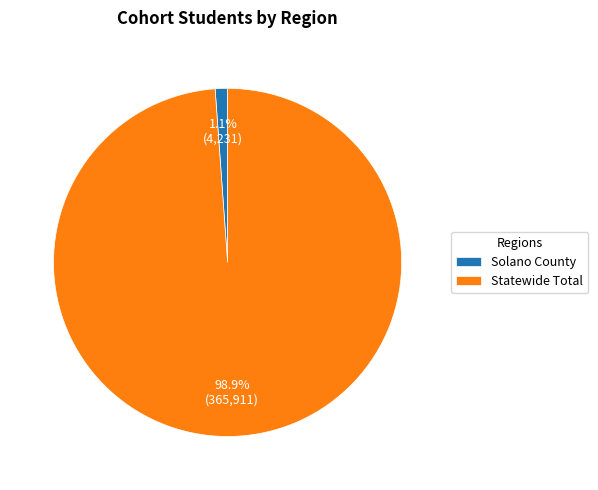

What portion of the pie excludes Solano County?

98.9%